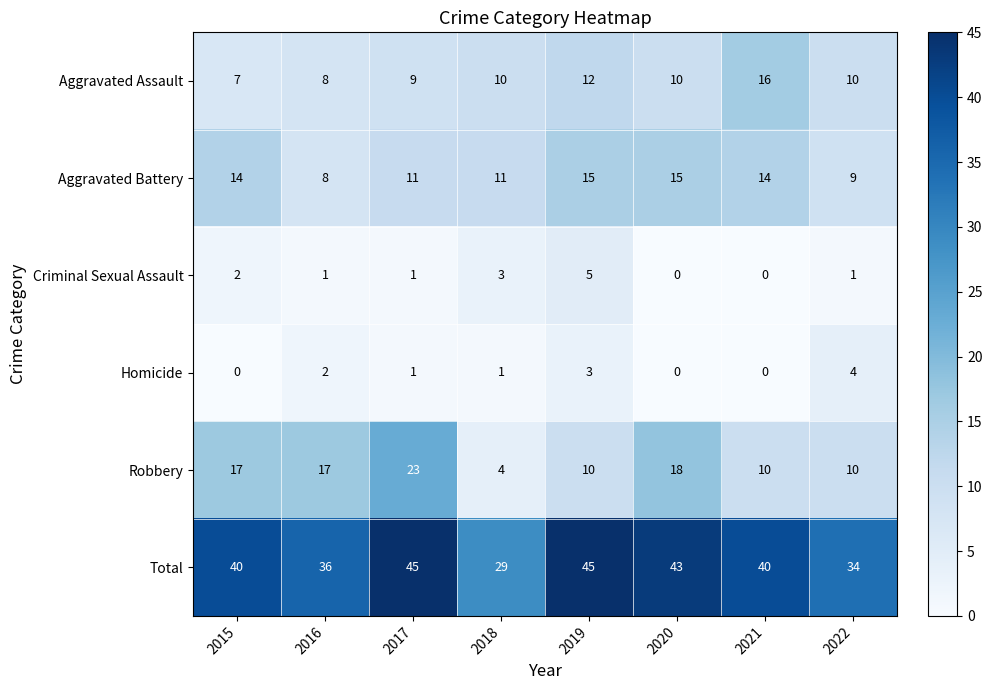

Which series has the largest range (max minus min)?

Robbery